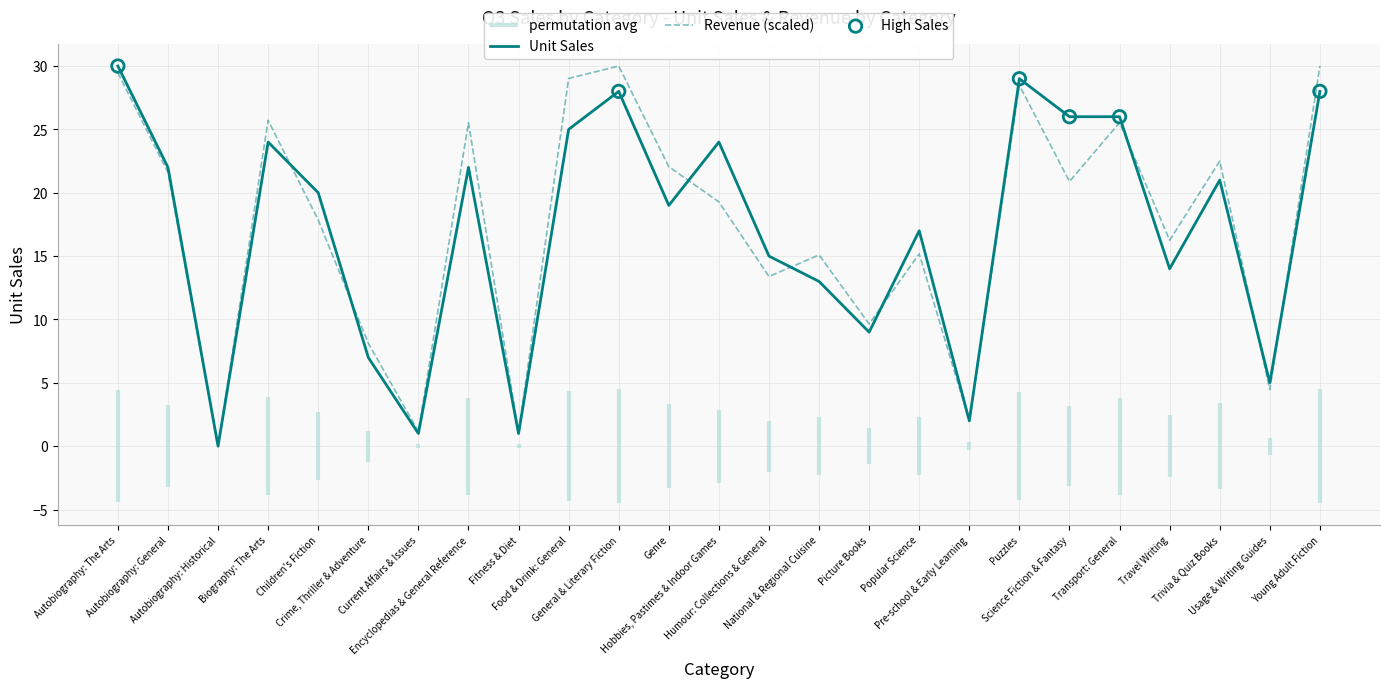

Which series has the largest Y range (max minus min)?

Unit Sales